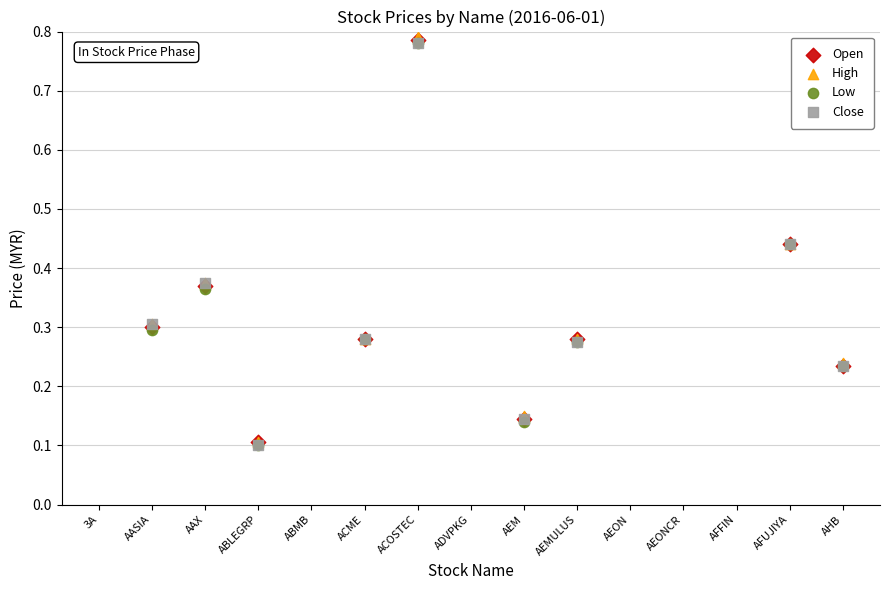

Which series reaches the minimum Y coordinate?

Low